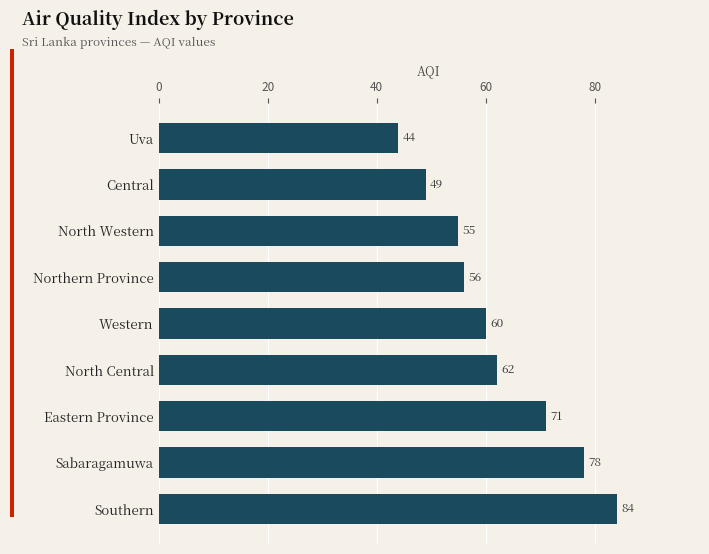

Are the bars grouped side by side (vs. stacked)?

No